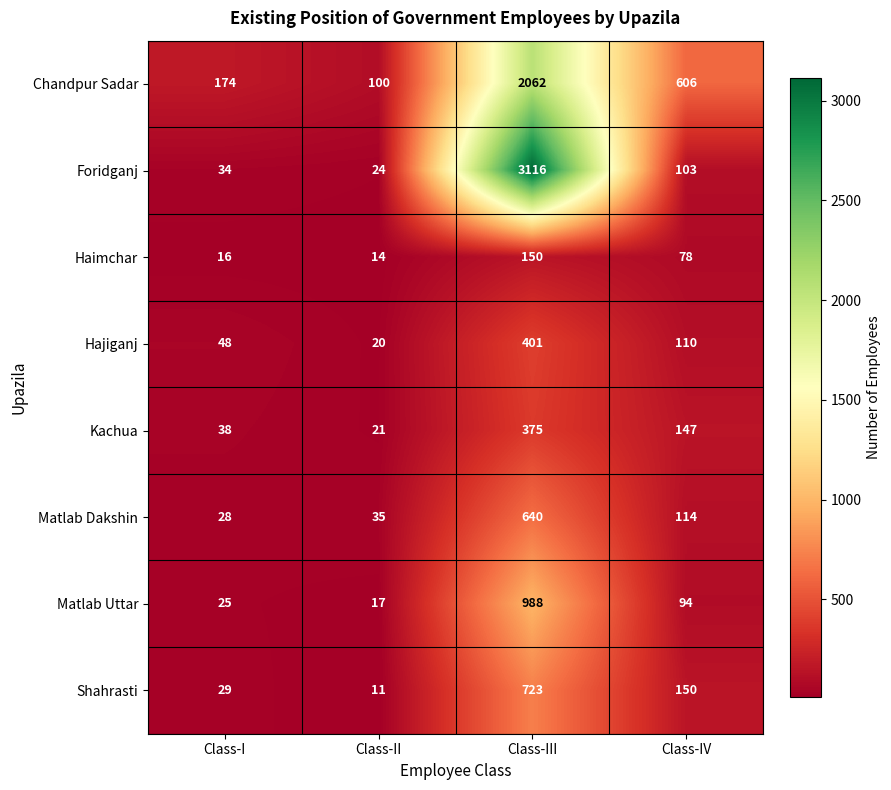

Which series changed the most between Class-II and Class-III?

Foridganj